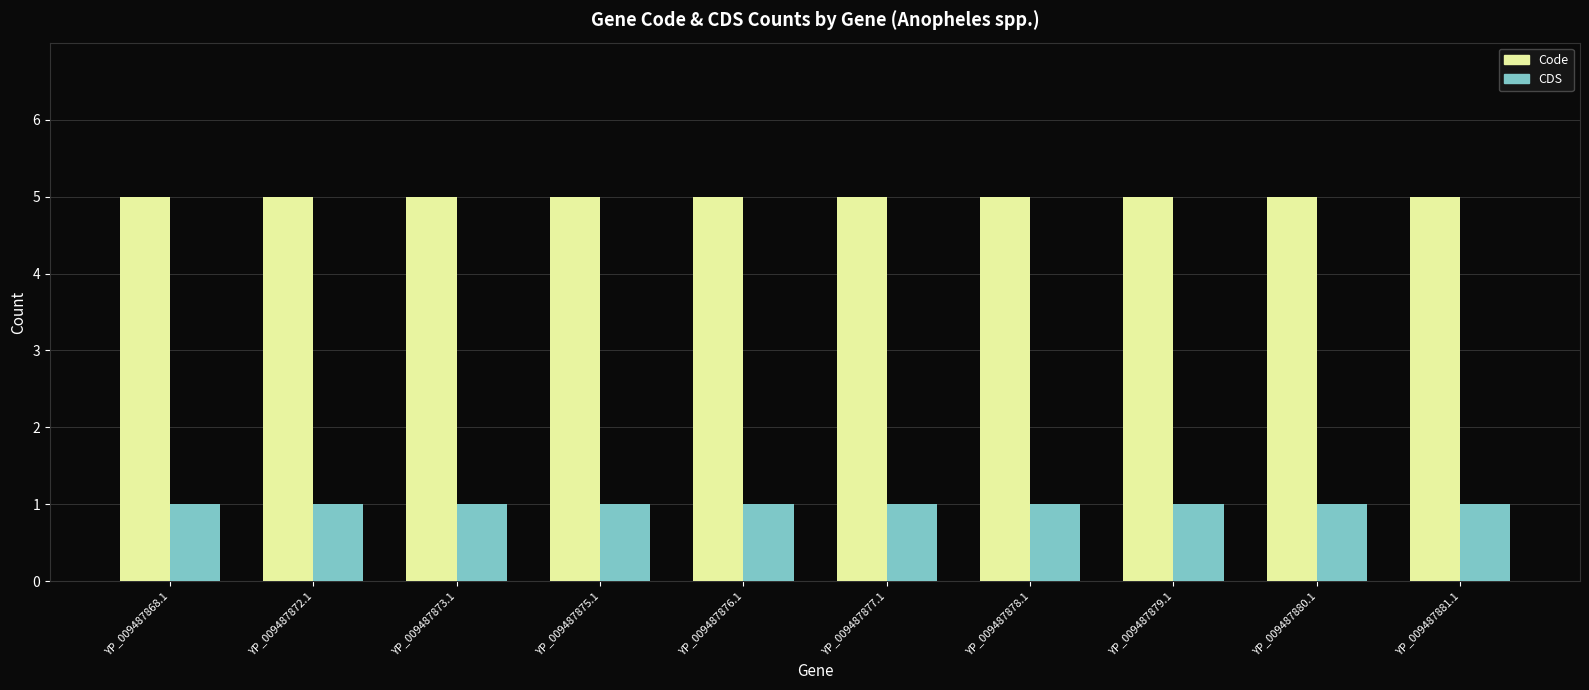

Reading left to right, transcribe all the data shown in this chart.

Code: YP_009487868.1=5	YP_009487872.1=5	YP_009487873.1=5	YP_009487875.1=5	YP_009487876.1=5	YP_009487877.1=5	YP_009487878.1=5	YP_009487879.1=5	YP_009487880.1=5	YP_009487881.1=5
CDS: YP_009487868.1=1	YP_009487872.1=1	YP_009487873.1=1	YP_009487875.1=1	YP_009487876.1=1	YP_009487877.1=1	YP_009487878.1=1	YP_009487879.1=1	YP_009487880.1=1	YP_009487881.1=1